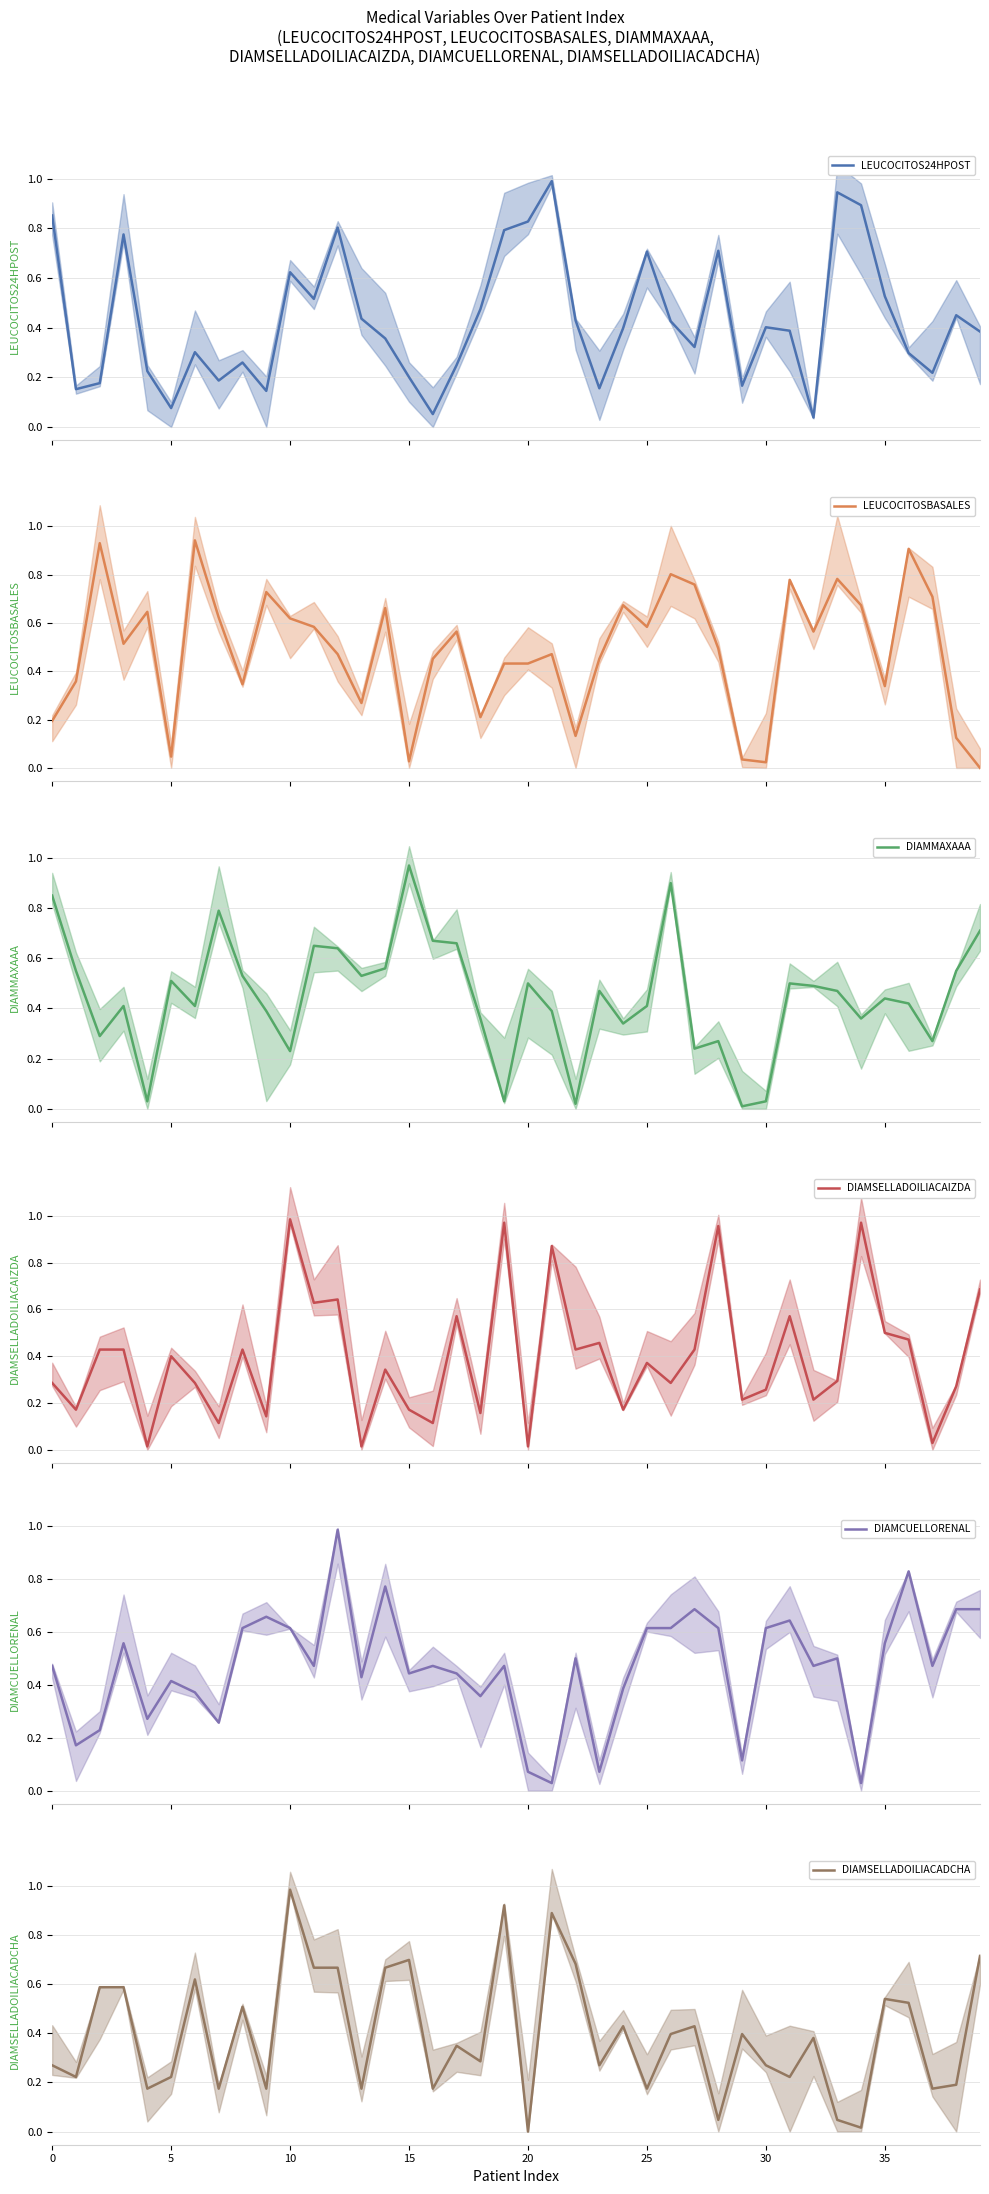

What is the maximum value for LEUCOCITOS24HPOST?

1.0